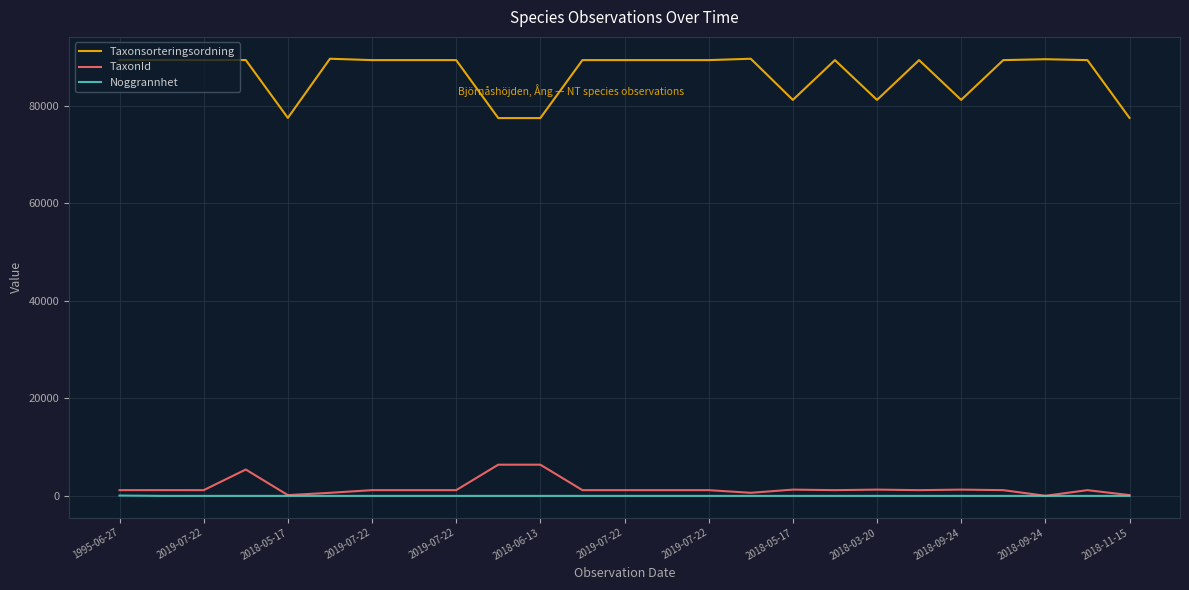

List the series in order of their peak value, highest first.

Taxonsorteringsordning, TaxonId, Noggrannhet